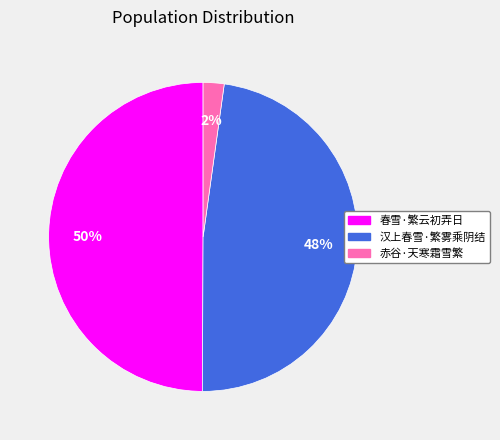

Between 春雪·繁云初弄日 and 汉上春雪·繁雾乘阴结, which is larger?

春雪·繁云初弄日